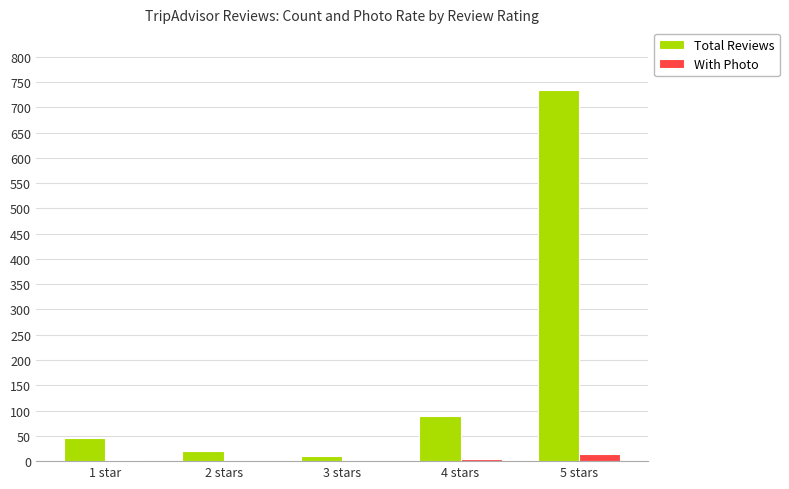

Where is Total Reviews nearest to the value 372?

4 stars